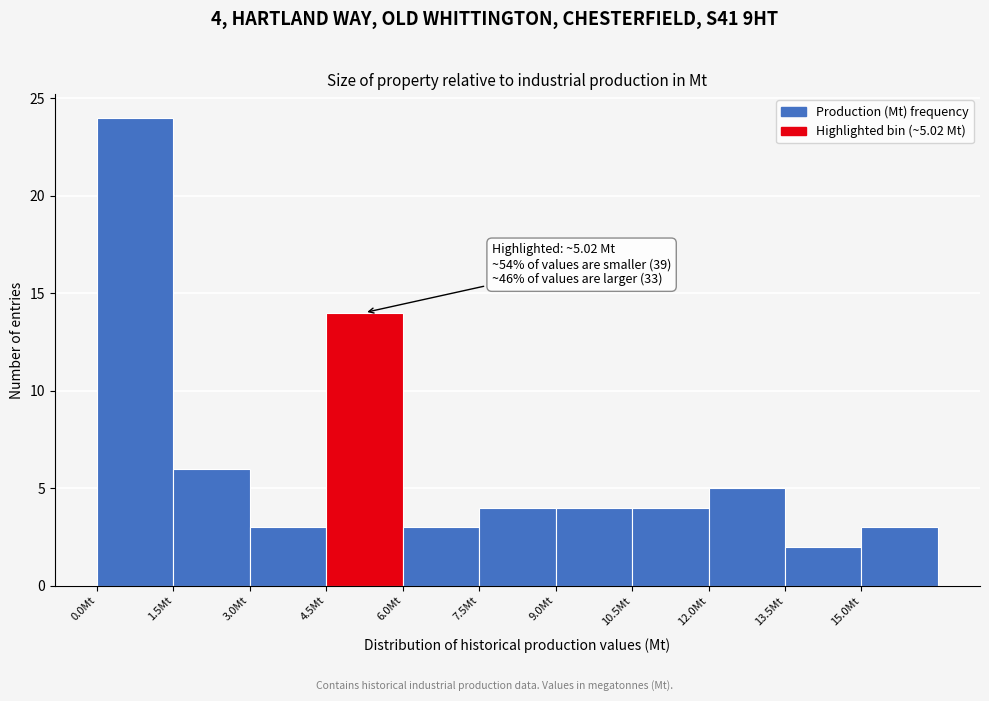

Over which range of the x-axis is the bar tallest?

0.0 to 1.5